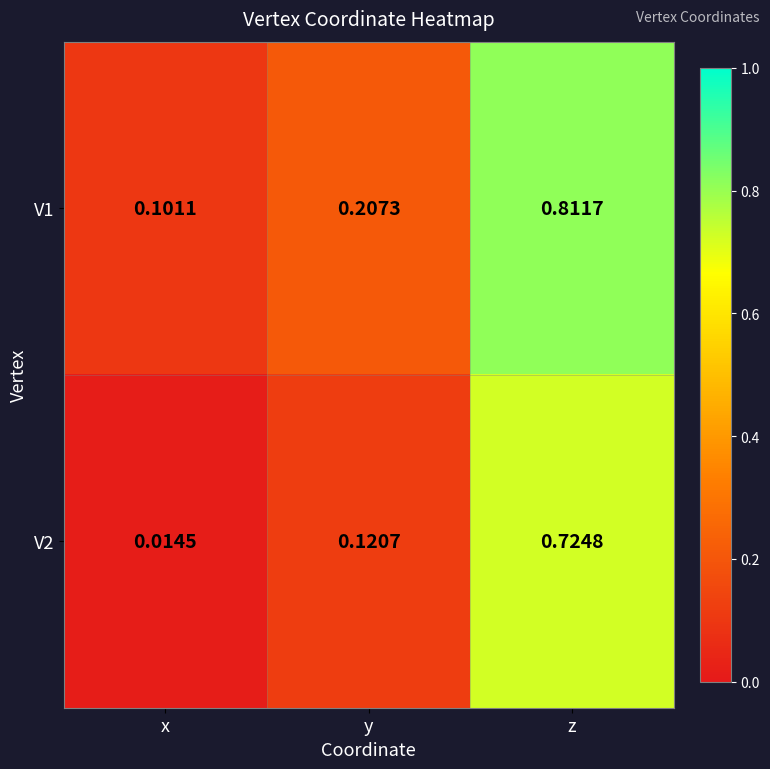

At which label does V2 reach its peak?

z